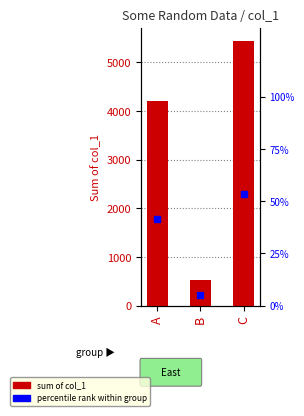

The value of percentile rank within group at A is 15.6. True or false?

False